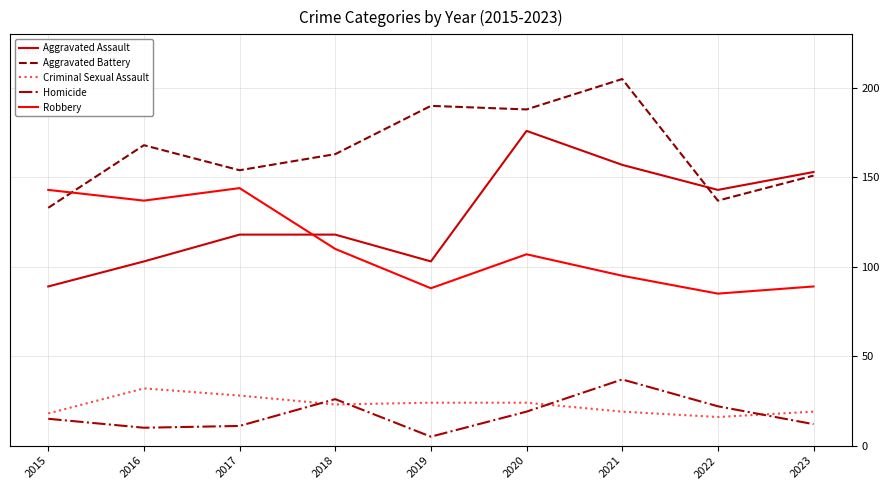

Which series has the widest spread of values?

Aggravated Assault